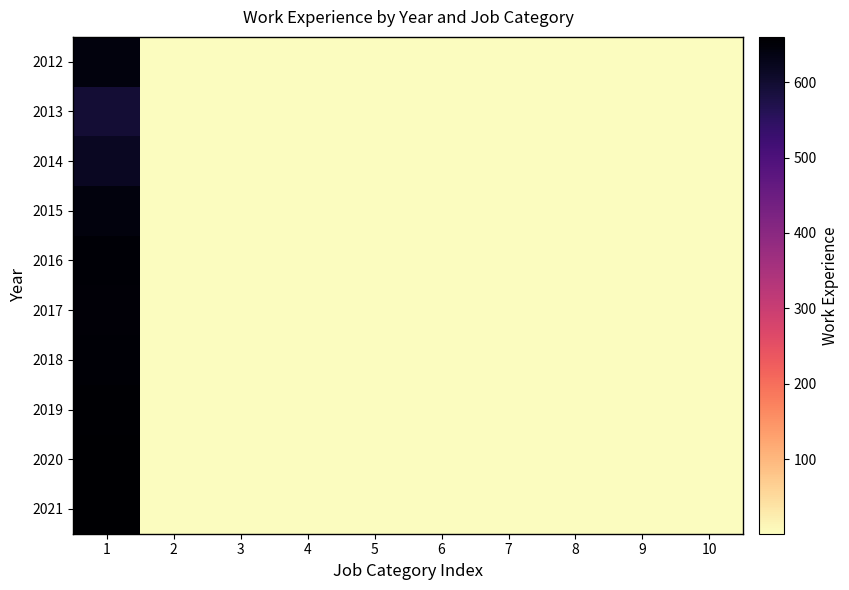

At which category is the sum across all series the highest?

1